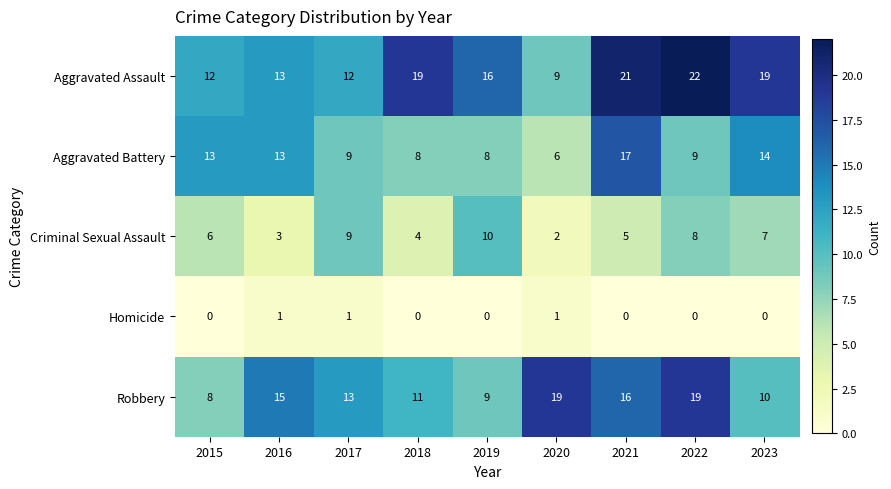

Which series has the largest range (max minus min)?

Aggravated Assault